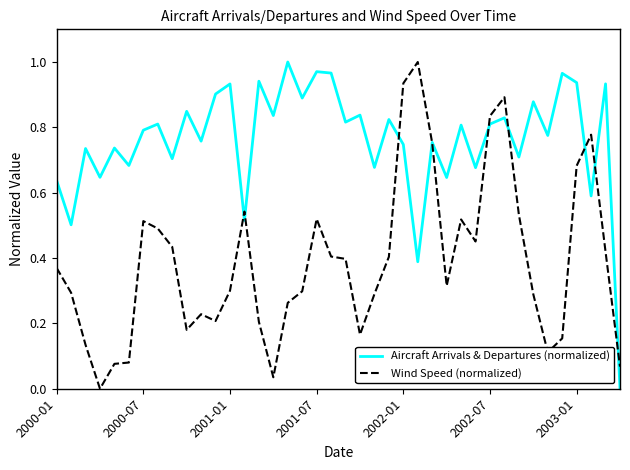

List the series in order of their overall mean, highest first.

Aircraft Arrivals & Departures (normalized), Wind Speed (normalized)